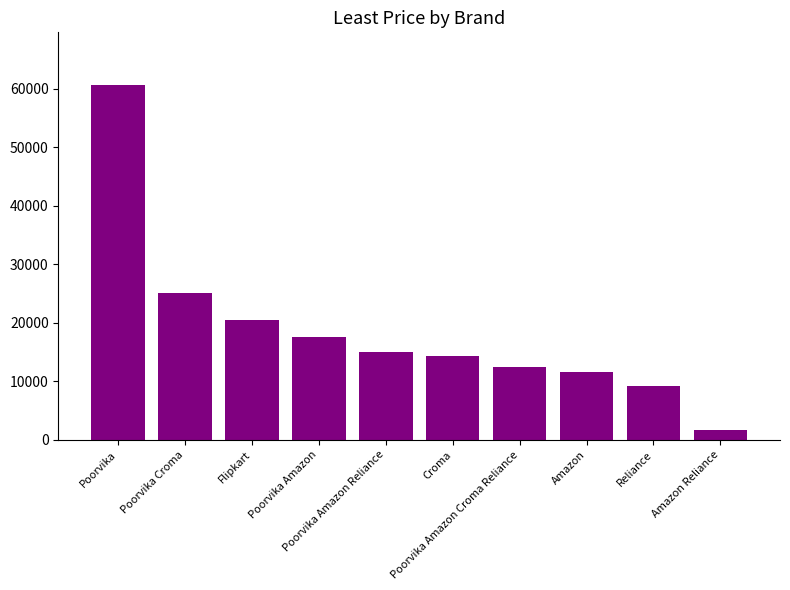

How many data points are less than 14969?

5